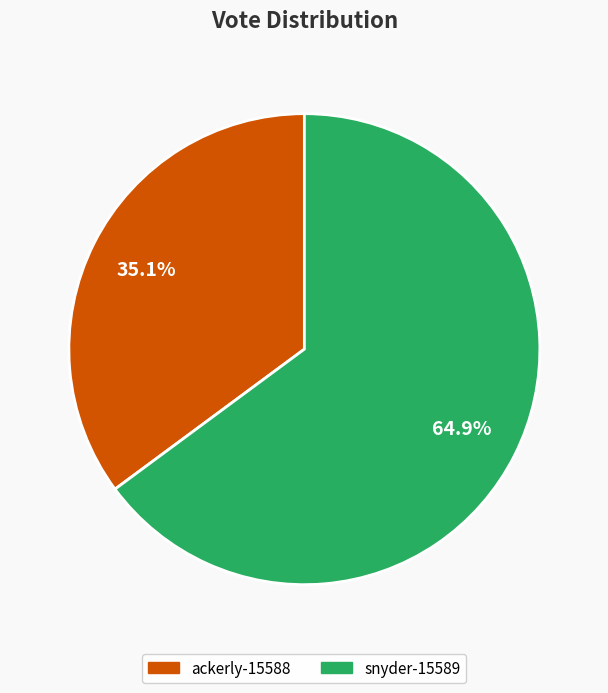

Count the number of slices in the pie.

2